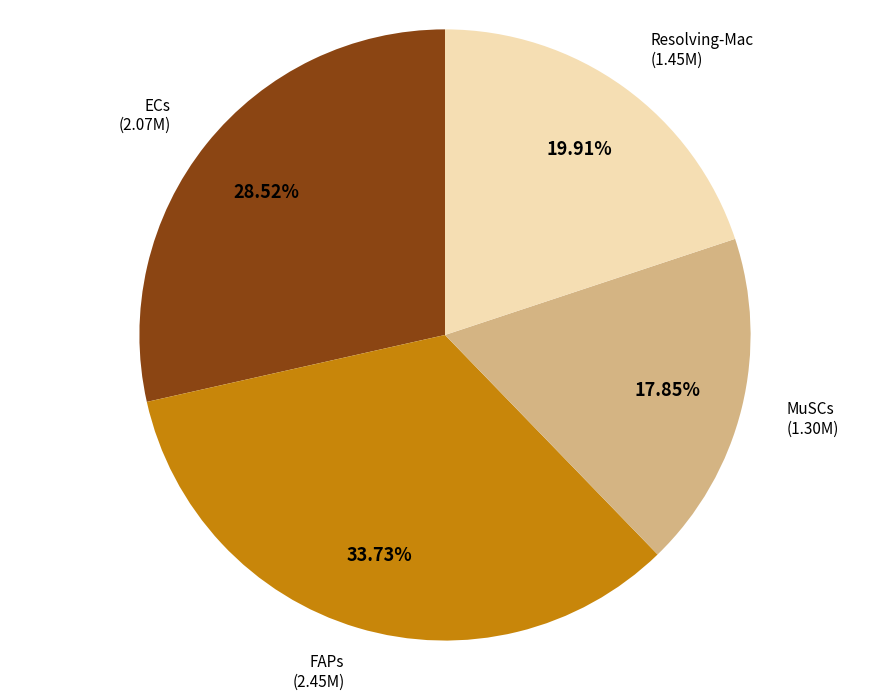

How many slices are in this pie chart?

4